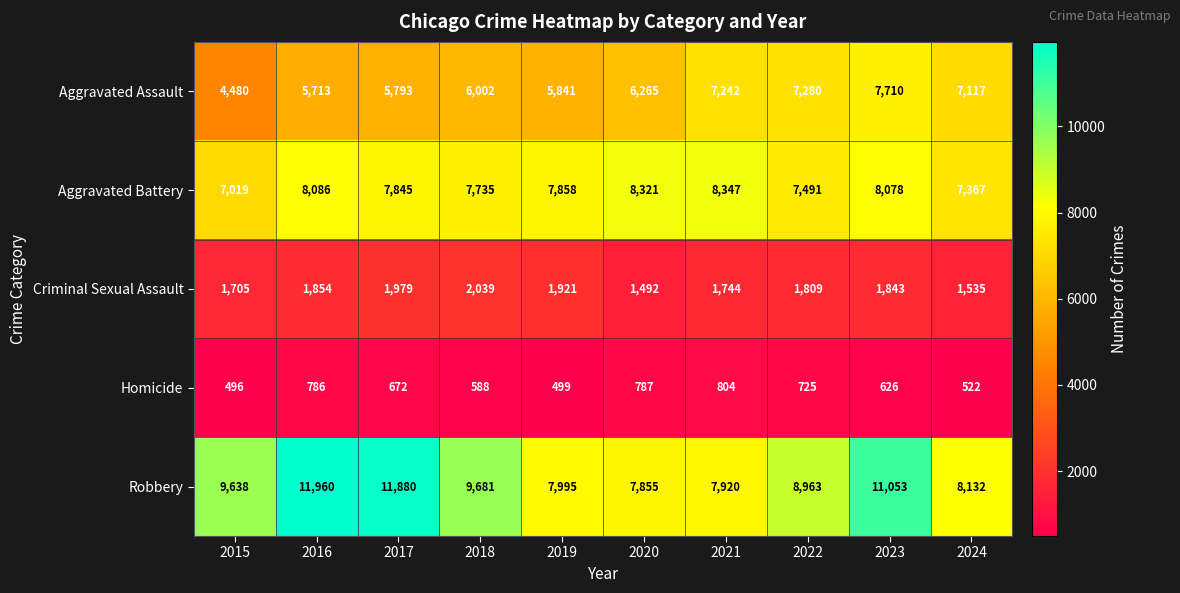

What is the greatest value displayed?

11960